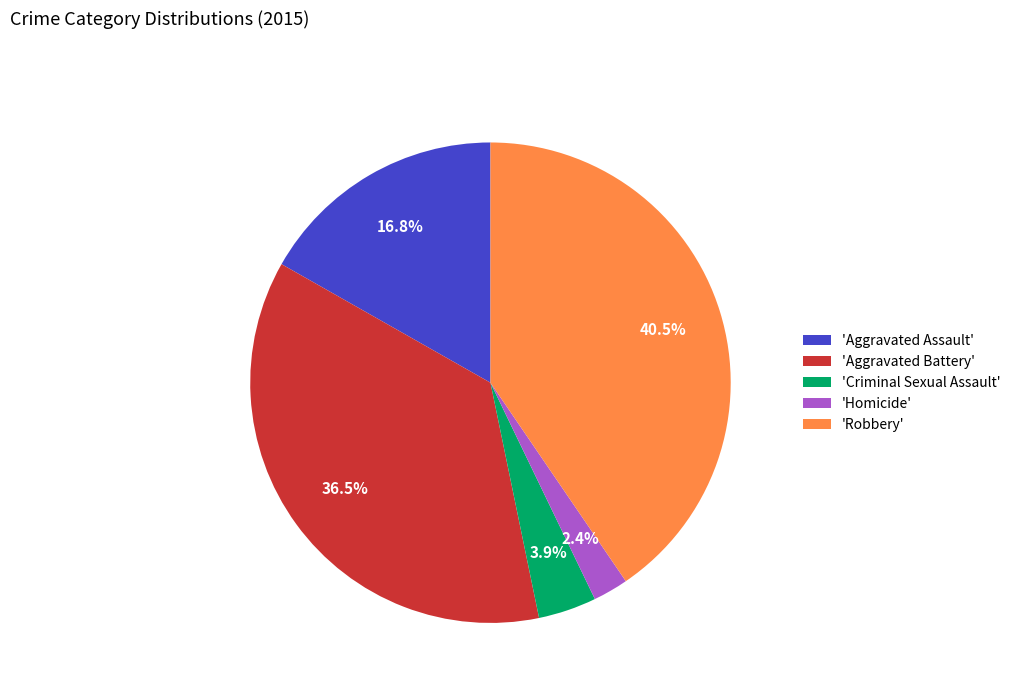

What percentage is NOT represented by 'Robbery'?

59.5%